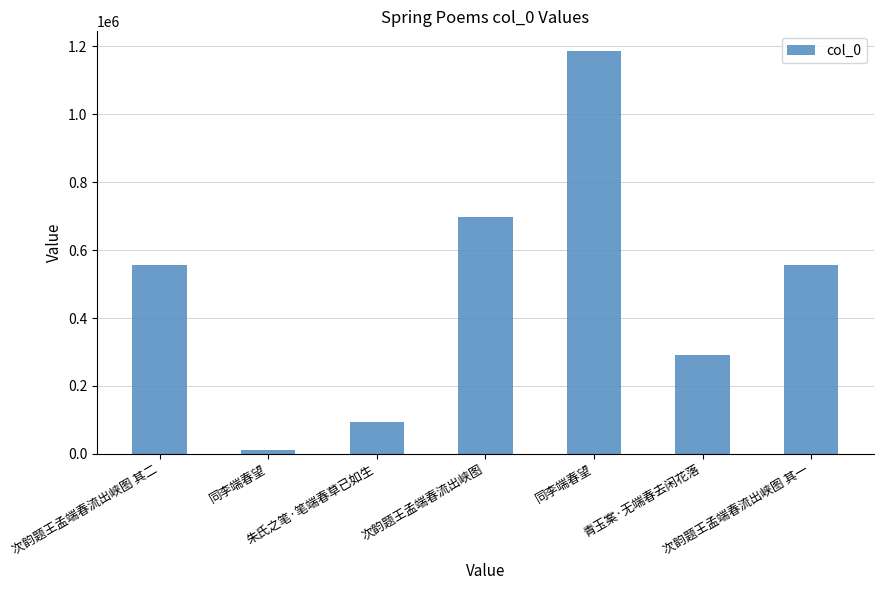

At which label is the value closest to 597975?

次韵题王孟端春流出峡图 其二